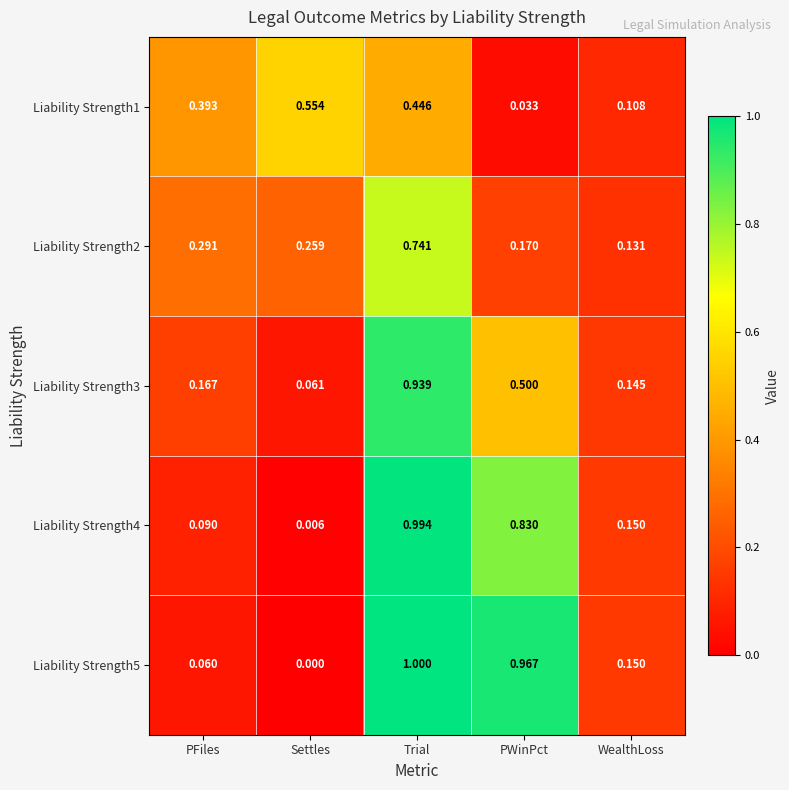

At how many categories does at least one series exceed 0?

5